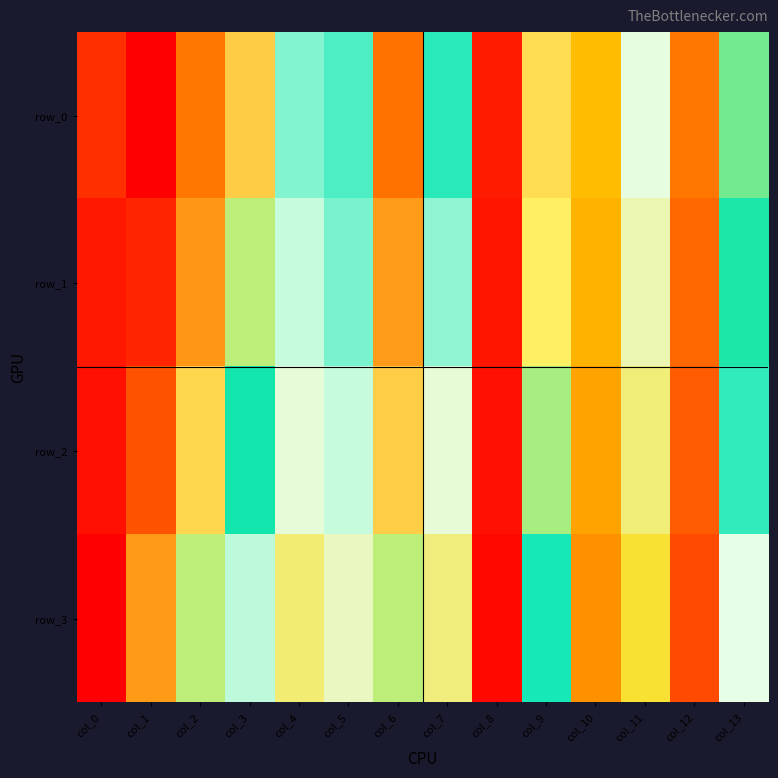

What is the average value of the row_0 series?

0.7